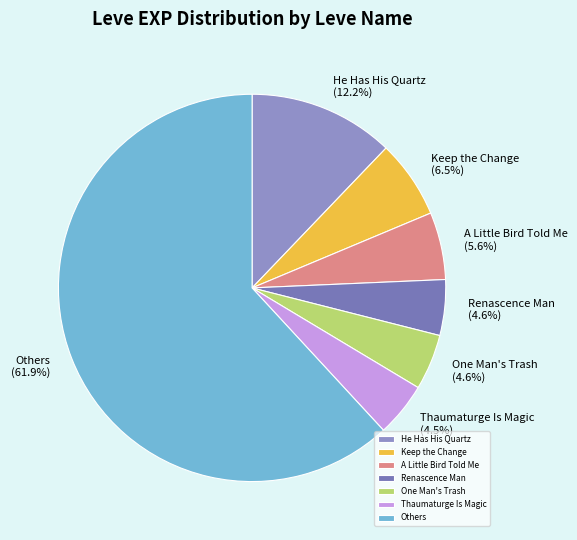

Is it true that He Has His Quartz is 18% of the pie?

False